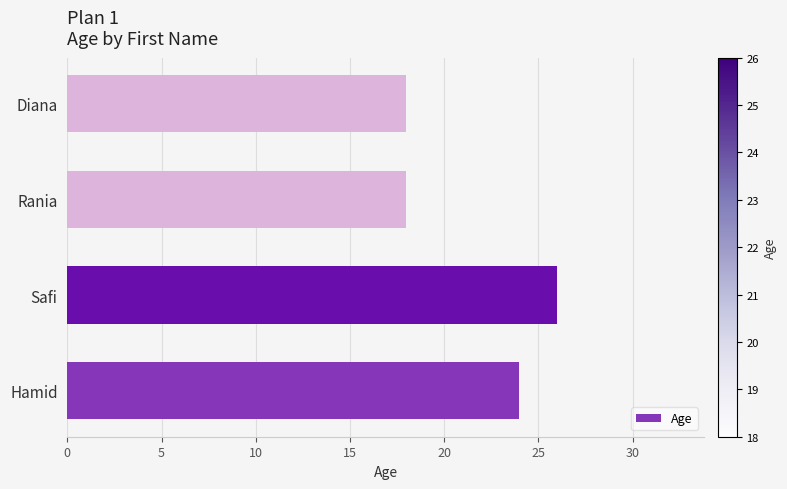

What is the change in value from Hamid to Safi?

+2